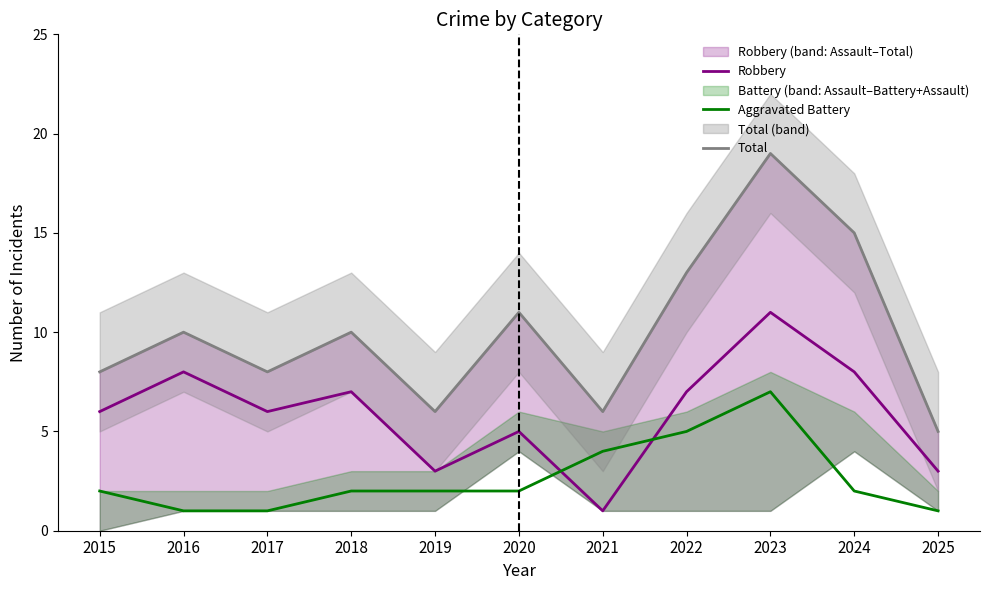

The Total series shows 5 at 2025. True or false?

True